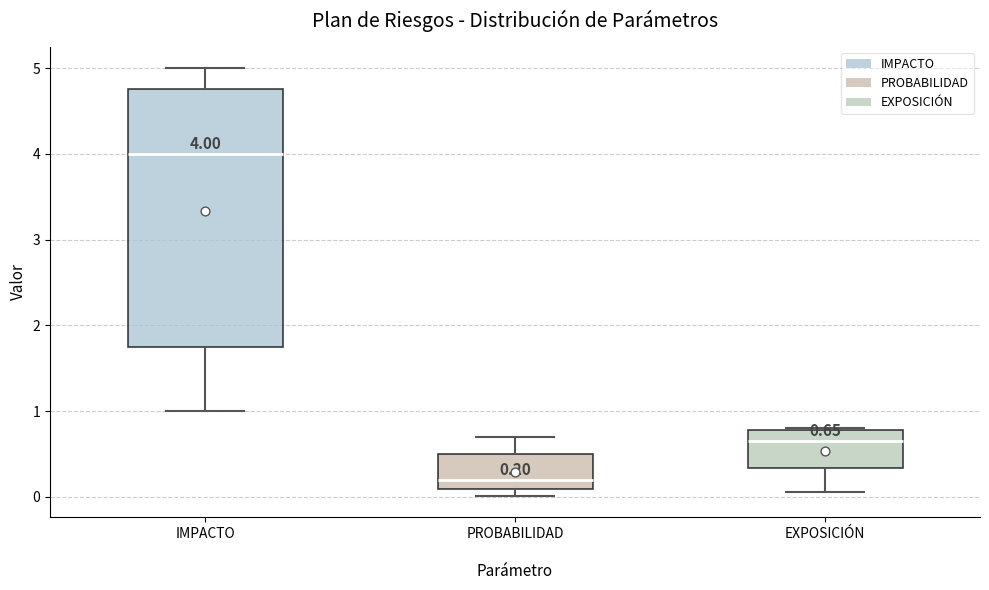

Which box's median line is the lowest?

PROBABILIDAD